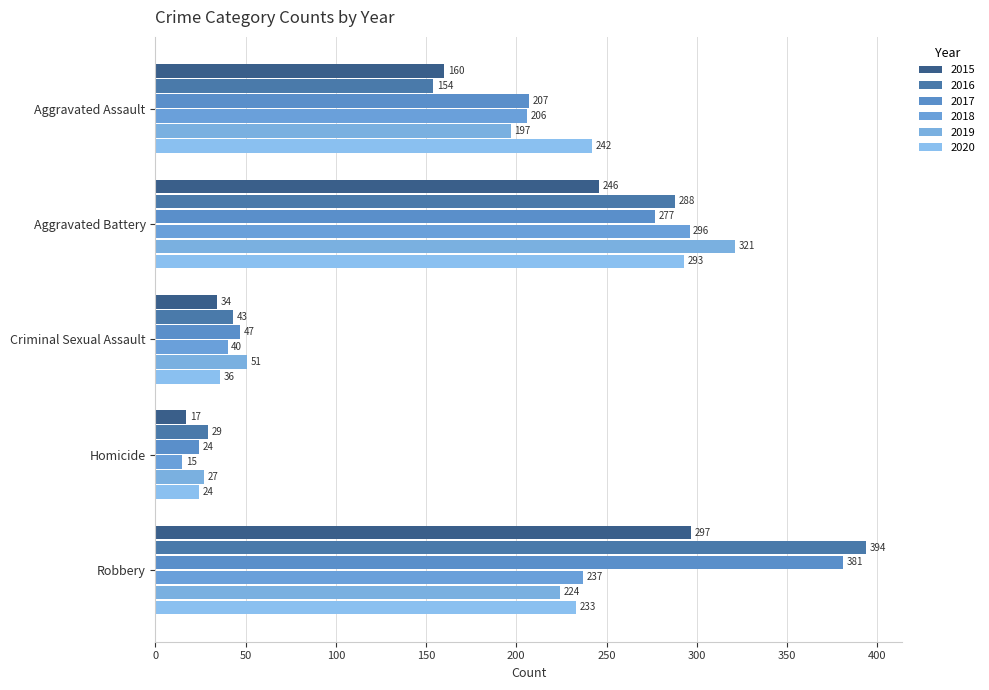

What is the label of the 1st bar from the left?

Aggravated Assault